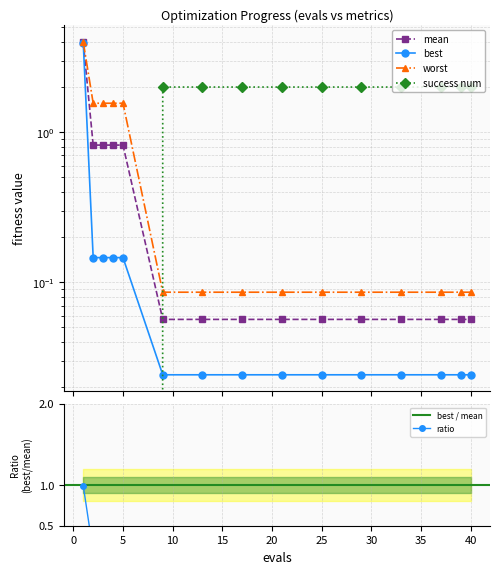

At which label does worst reach its minimum?

9